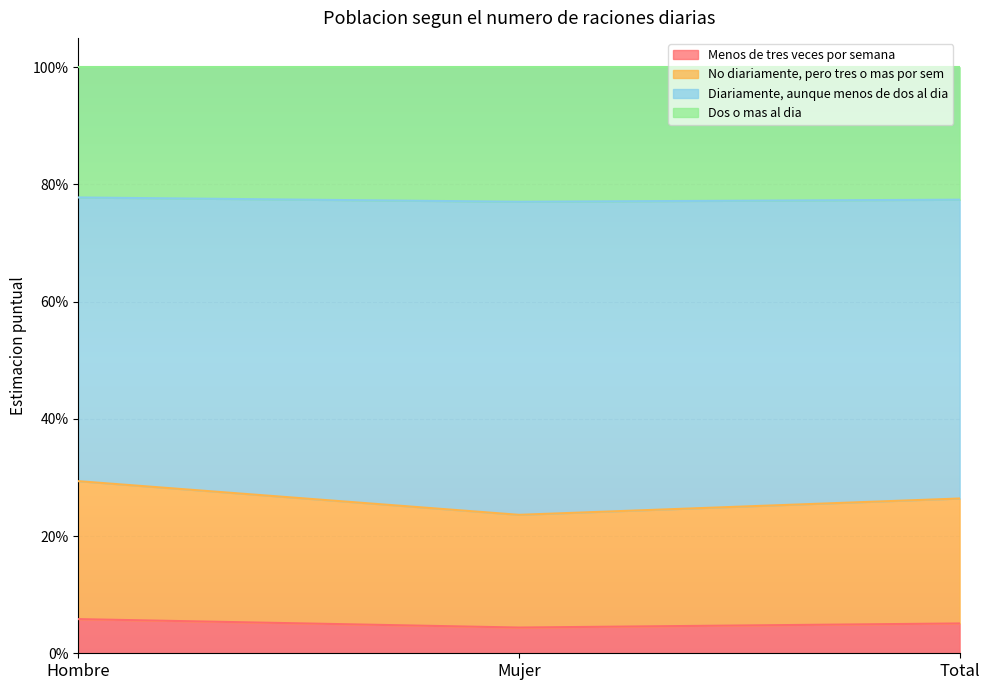

What are all the series names shown in the legend?

Menos de tres veces por semana, No diariamente, pero tres o mas por sem, Diariamente, aunque menos de dos al dia, Dos o mas al dia